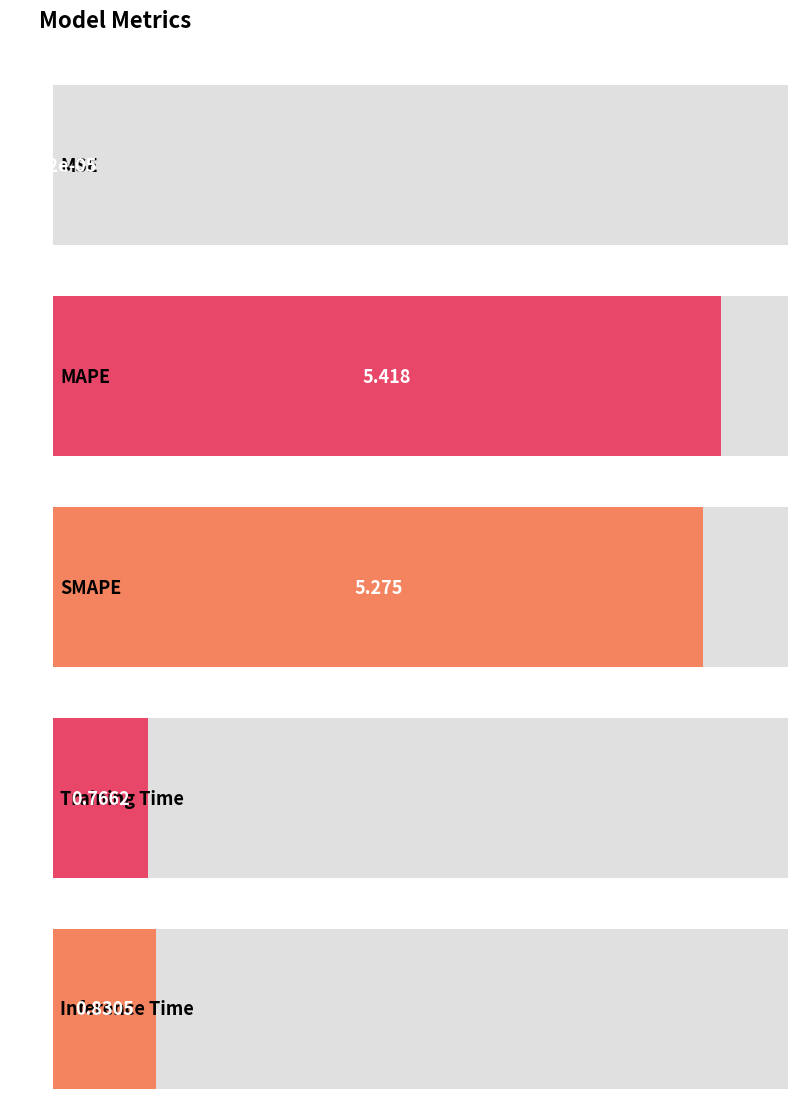

How many data points does each series have?

5